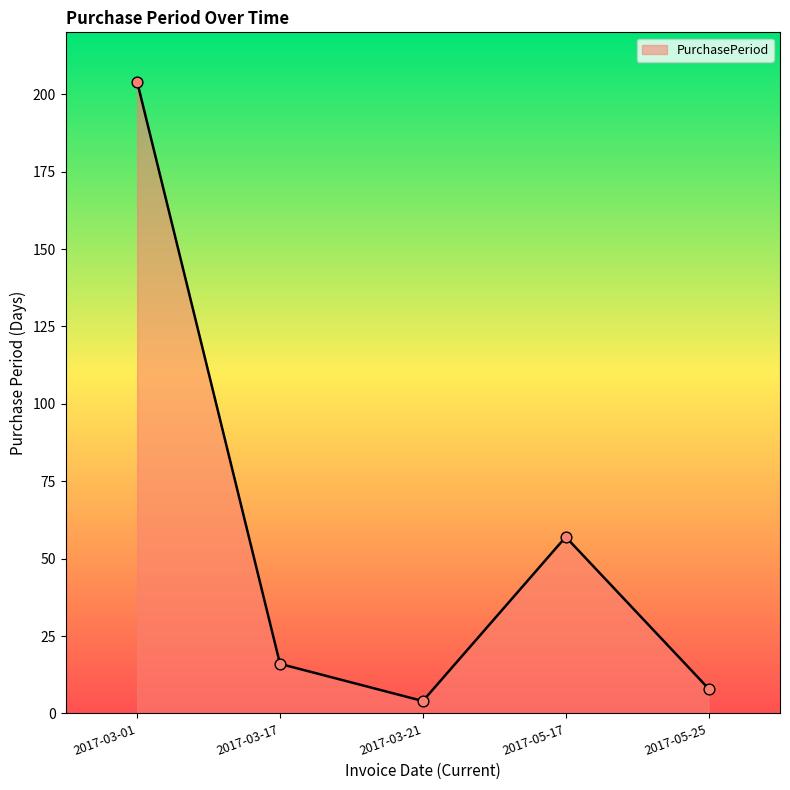

Which has a higher value, 2017-03-21 or 2017-03-01?

2017-03-01